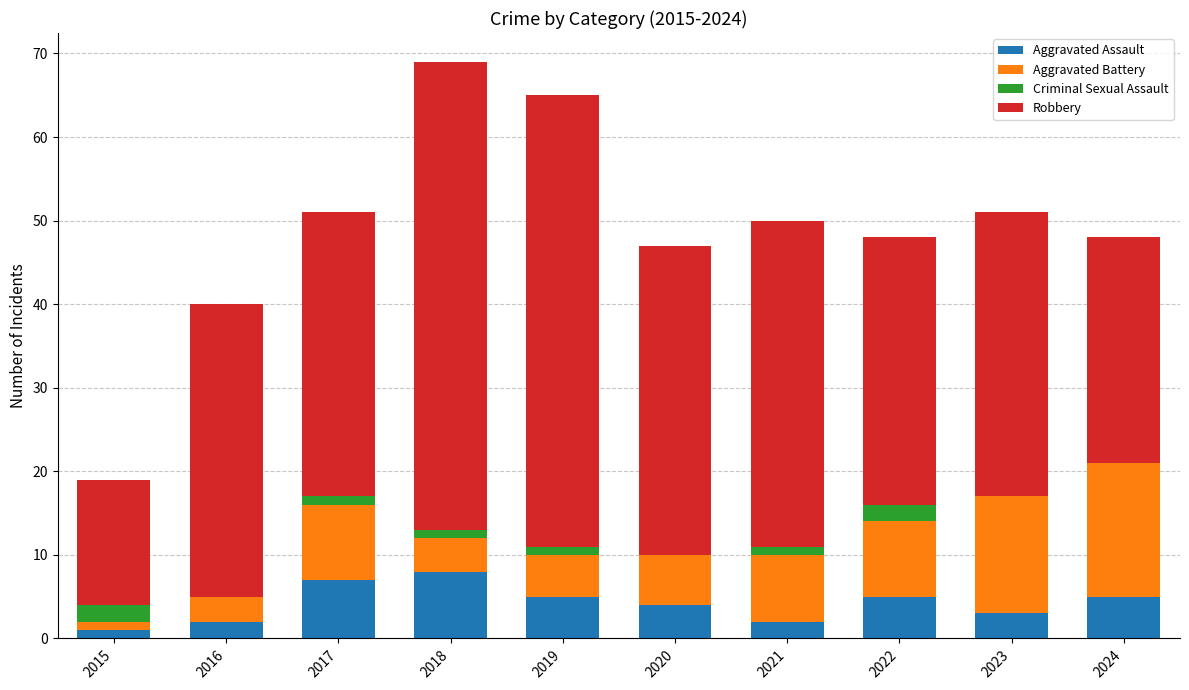

What is the highest value of the Aggravated Assault series?

8